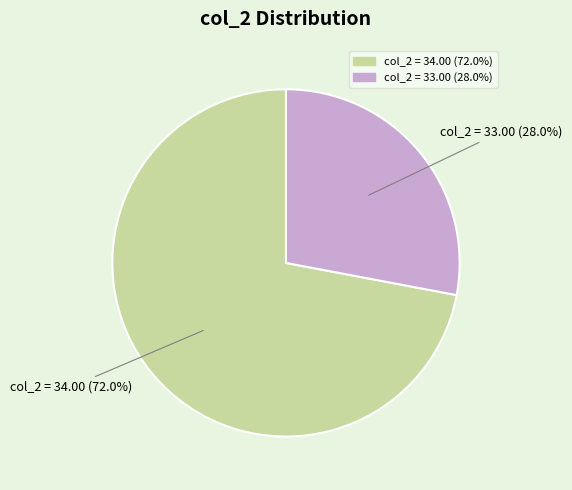

Is there any slice that represents more than half of the pie?

Yes